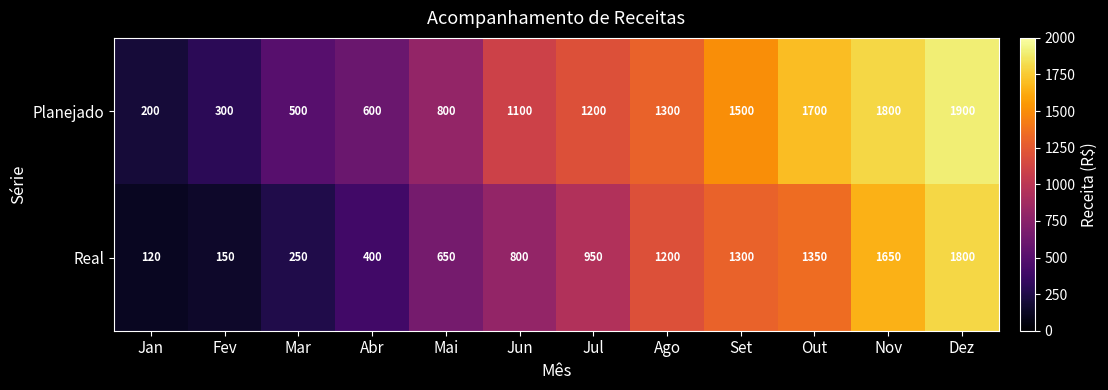

What is the spread (max minus min) of values at Mai?

150